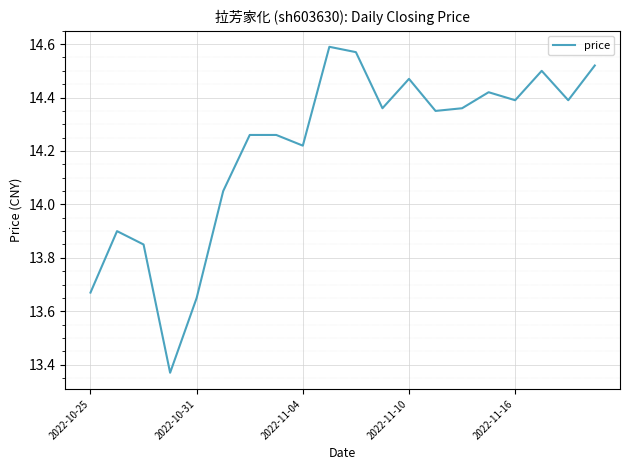

Does the chart have visible grid lines?

Yes